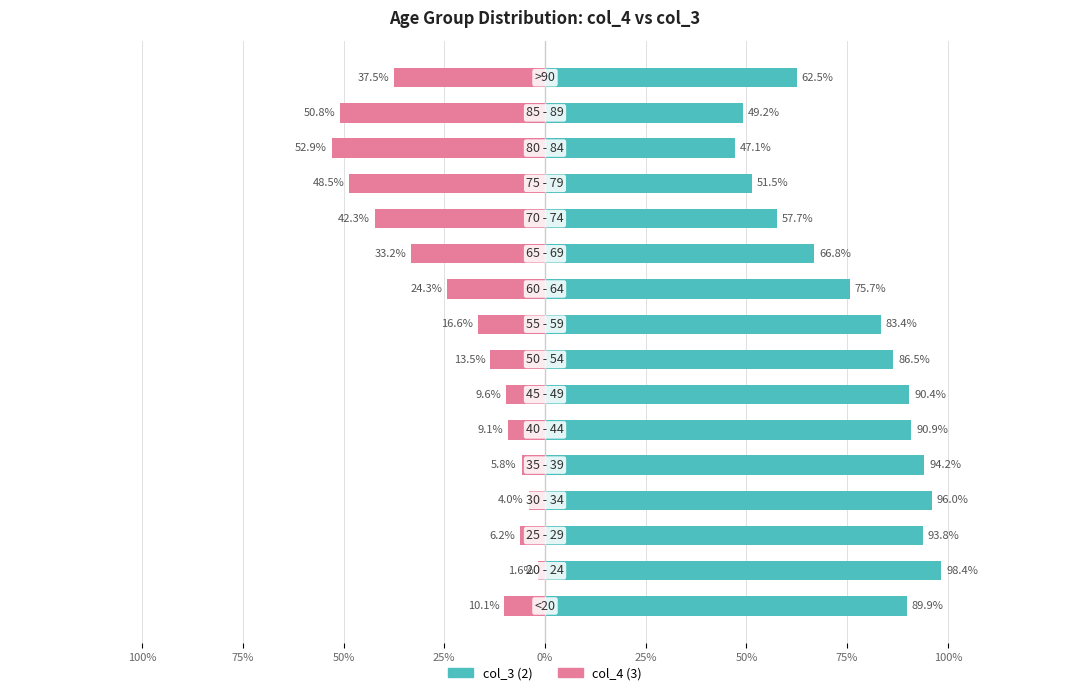

What is the greatest value displayed?

98.4